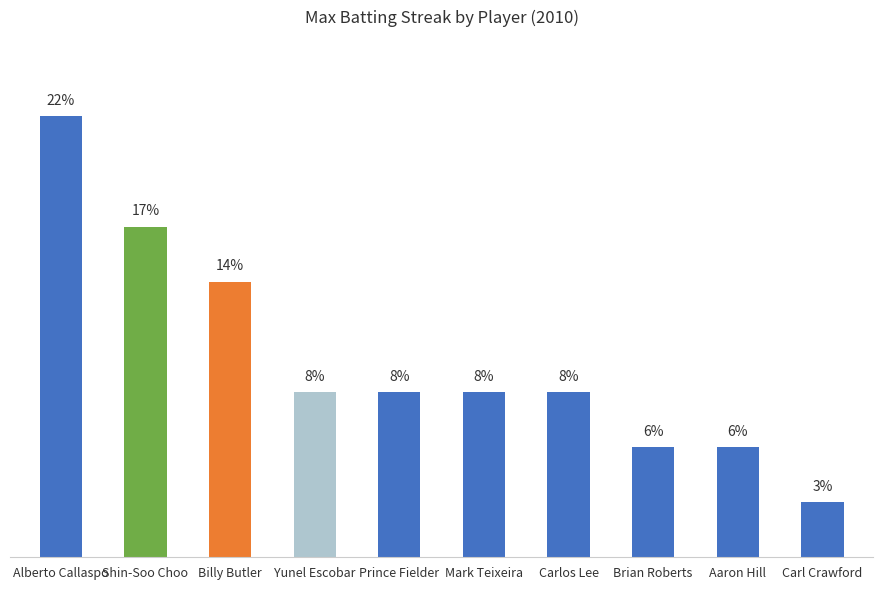

Where does the data first go above 3?

Alberto Callaspo